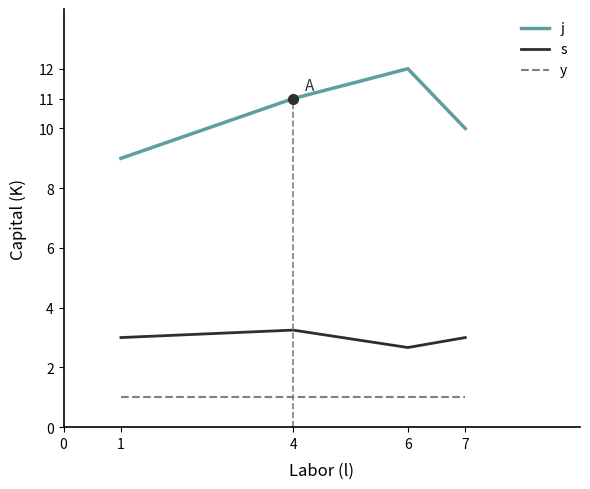

List the series in order of their peak value, highest first.

j, s, y